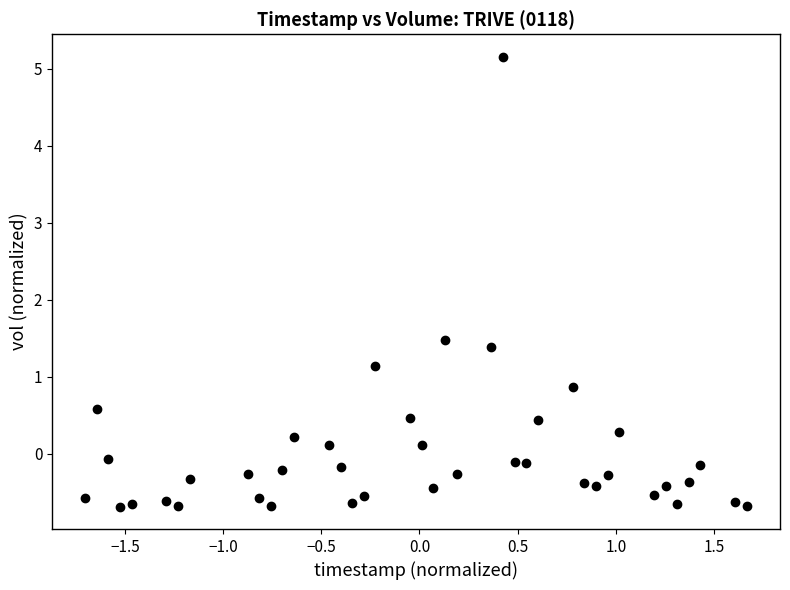

What Y value in the scatter plot is closest to 2?

1.5